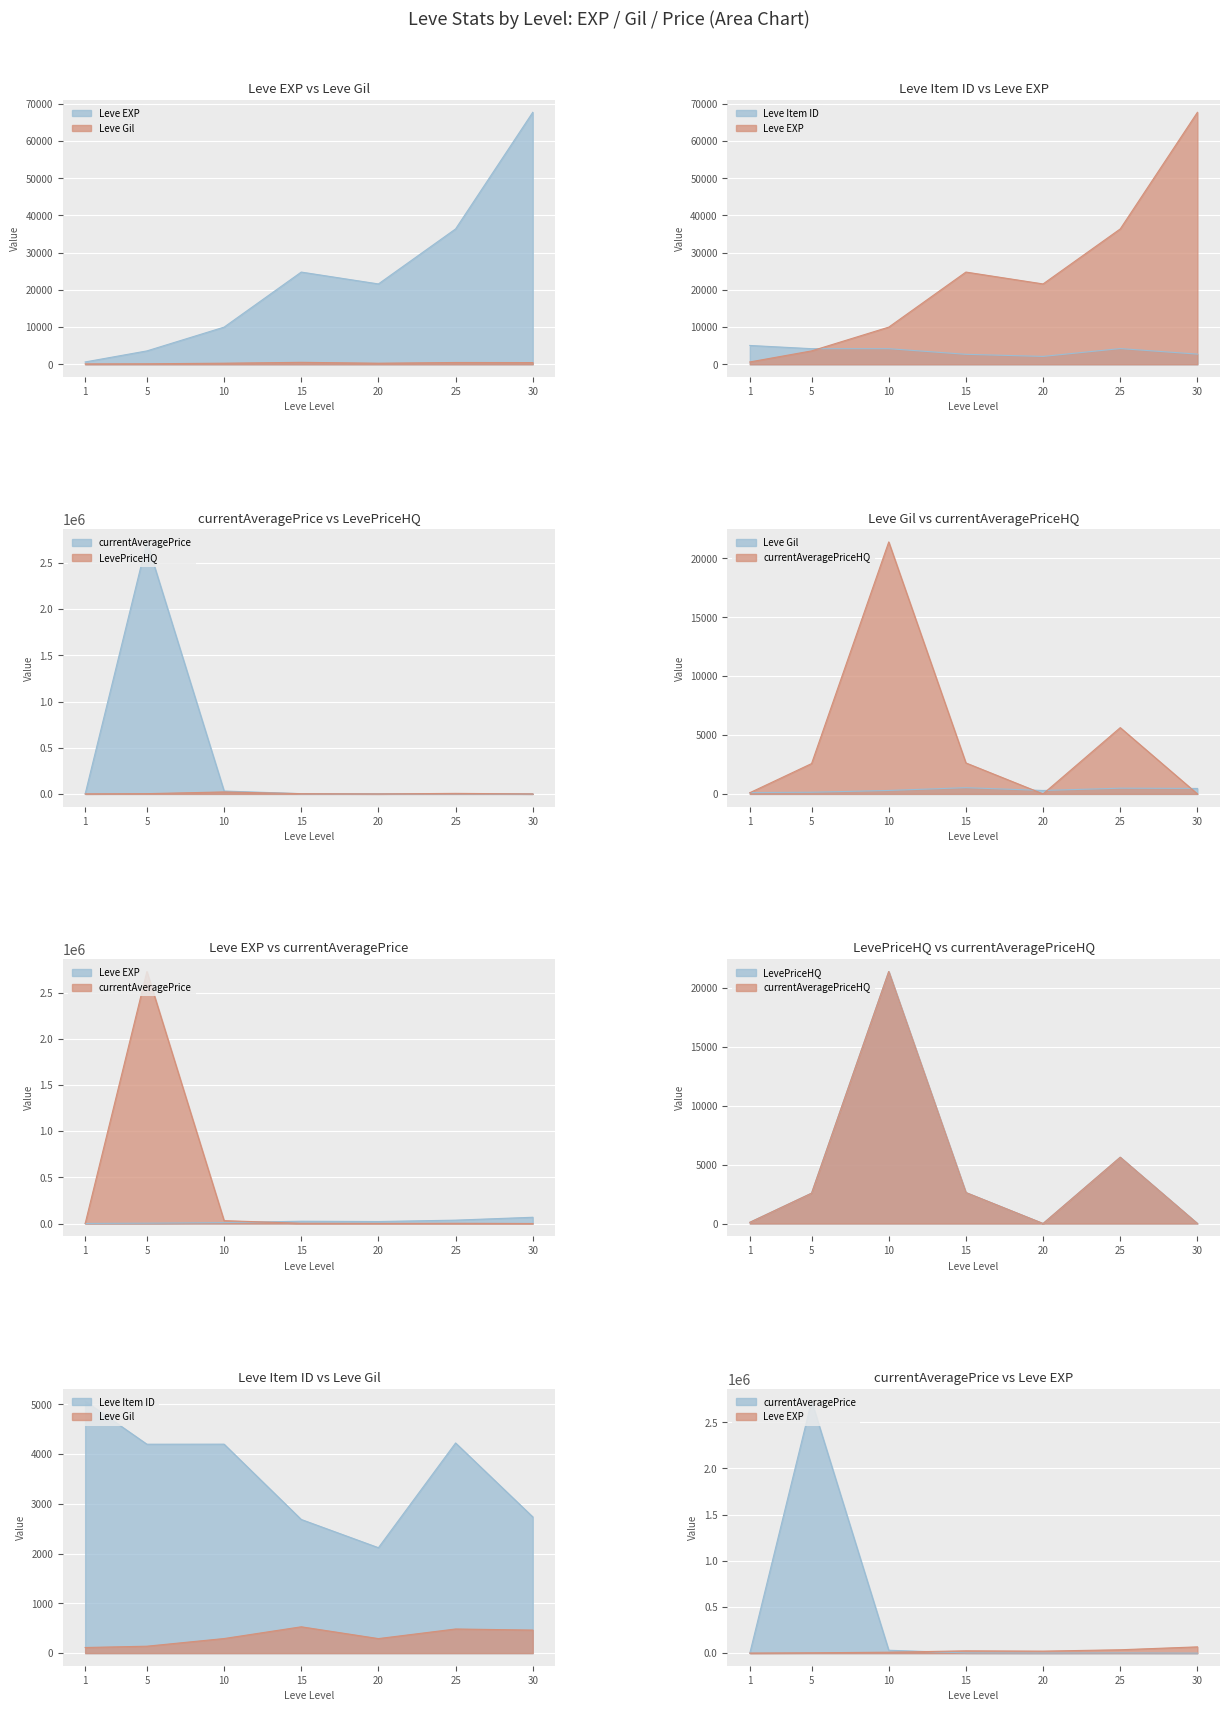

What is the total value across all series at 5?

2741532.6